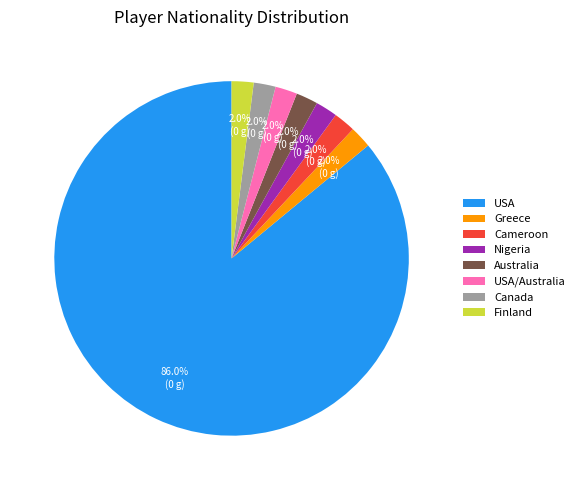

How many slices are in this pie chart?

8